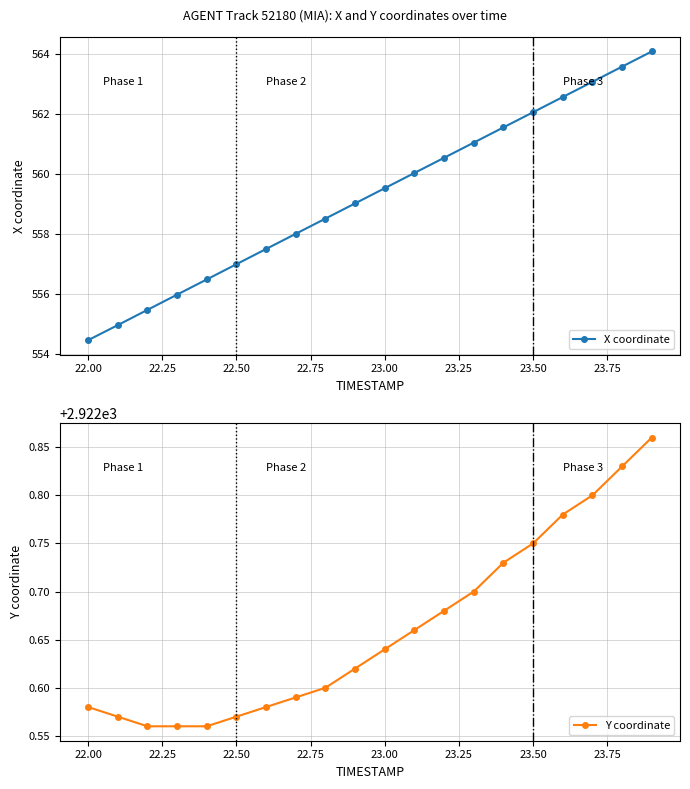

True or false: X coordinate has more than 1 points higher than both neighbors.

False